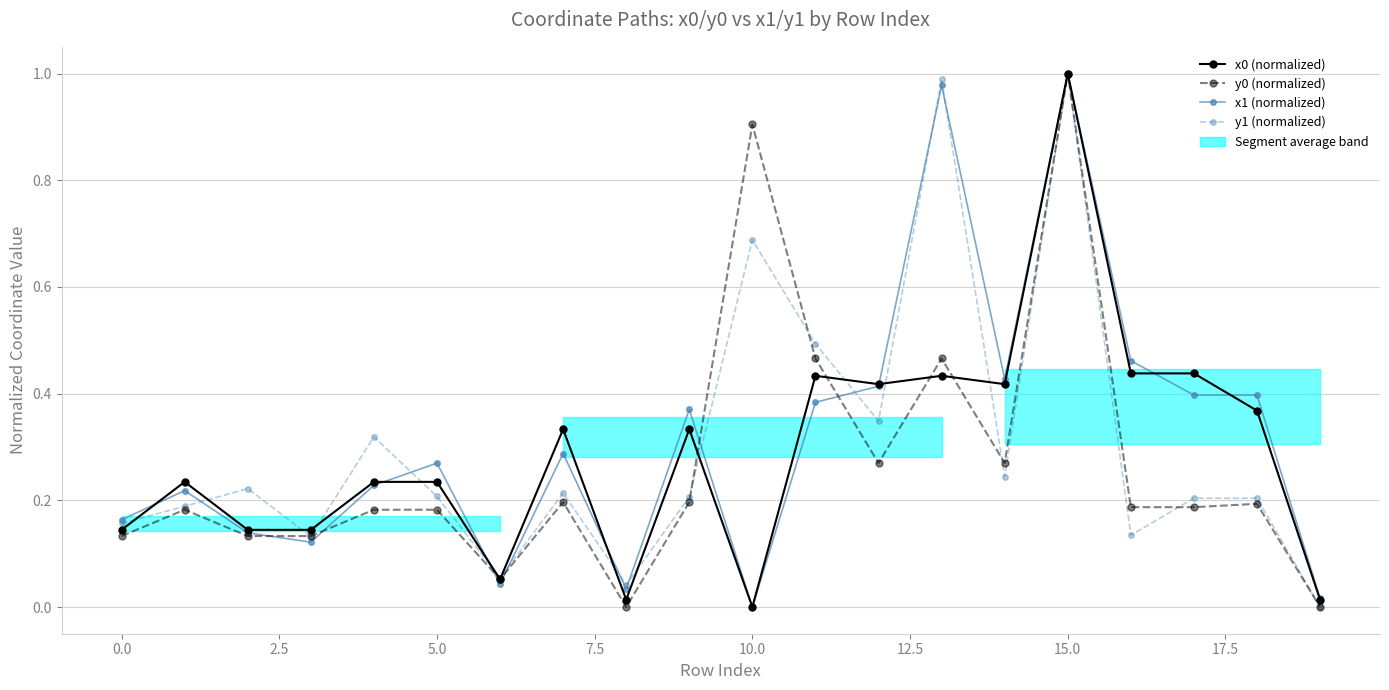

At which category does the chart reach its minimum across all series?

10